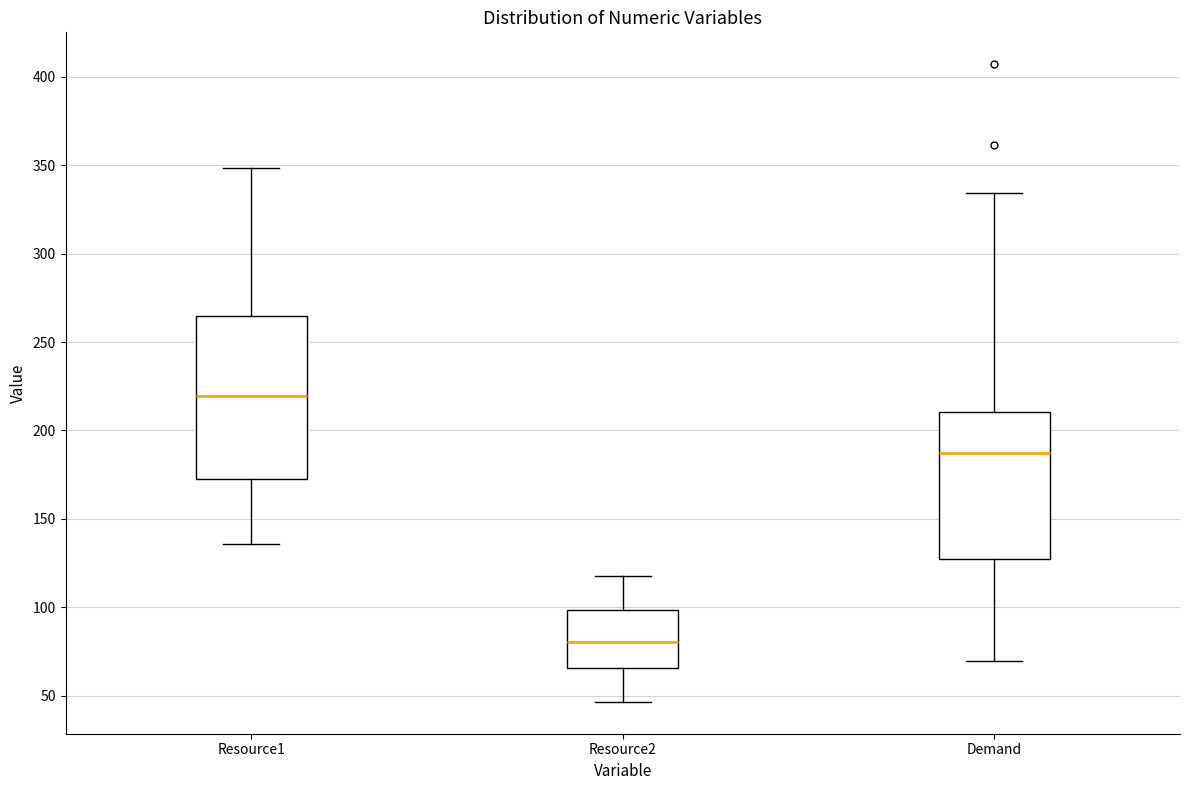

Which box has the lowest median line?

Resource2